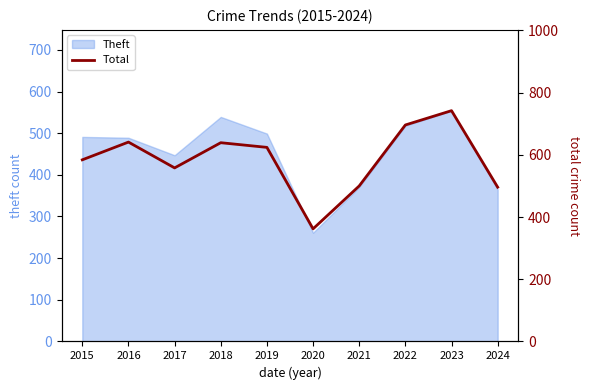

True or false: there are more than 0 points higher than both neighbors.

True